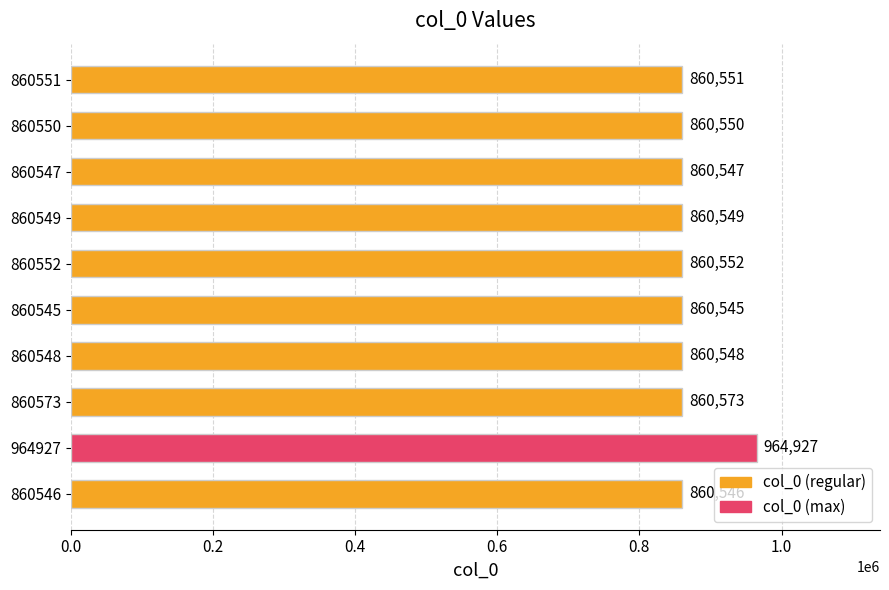

Are the bars horizontal?

Yes